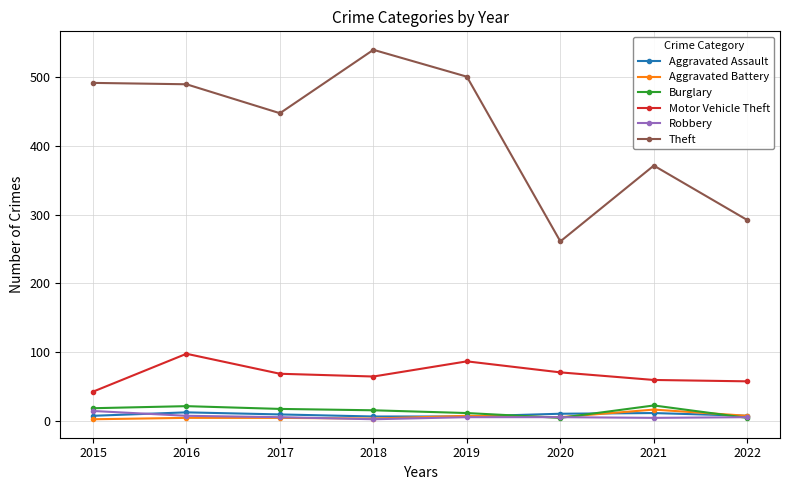

Is it true that Aggravated Assault equals 12 at 2021?

True